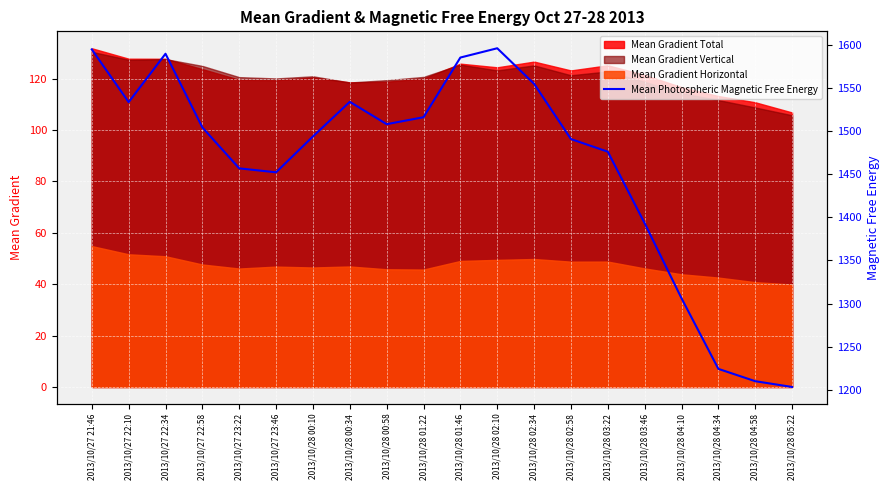

What is the change in value from 2013/10/27 22:34 to 2013/10/28 02:10?

+6.4